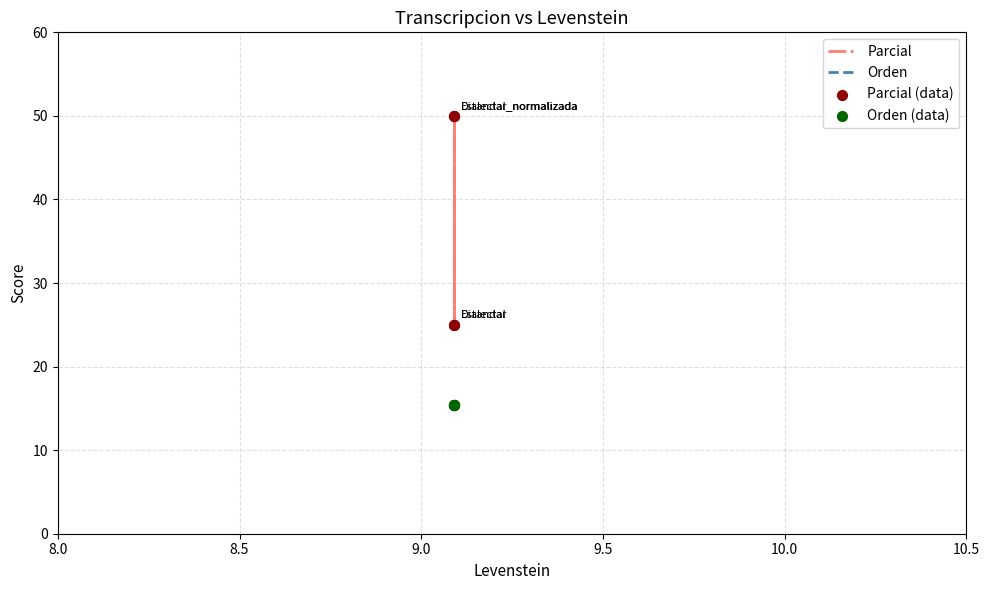

Which series reaches the minimum Y coordinate?

Orden